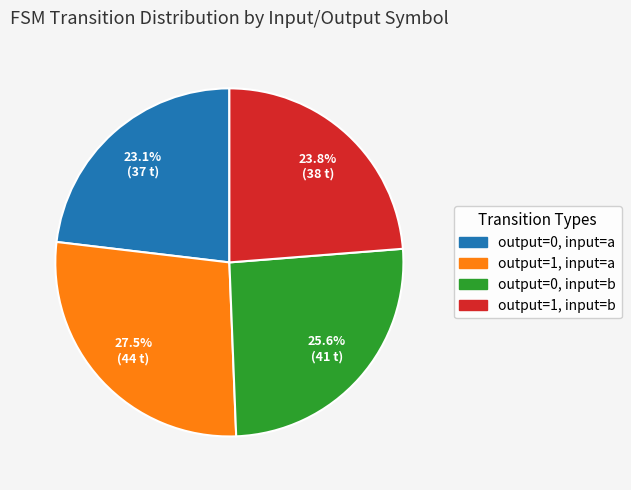

Between output=1, input=b and output=0, input=a, which is larger?

output=1, input=b